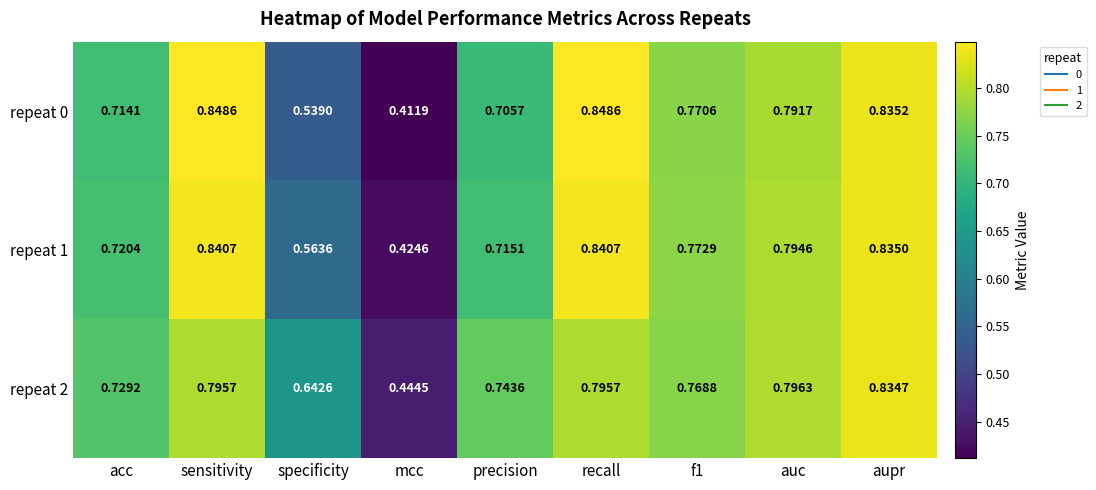

What is the difference between the highest and lowest values at recall?

0.1